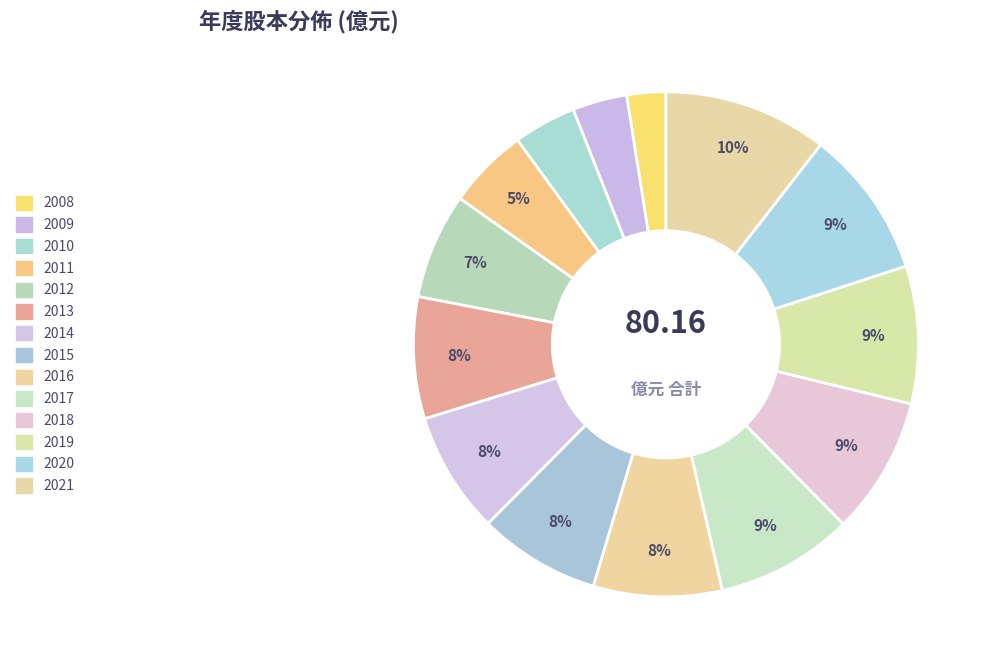

The 2019 slice represents 1% of the pie. True or false?

False